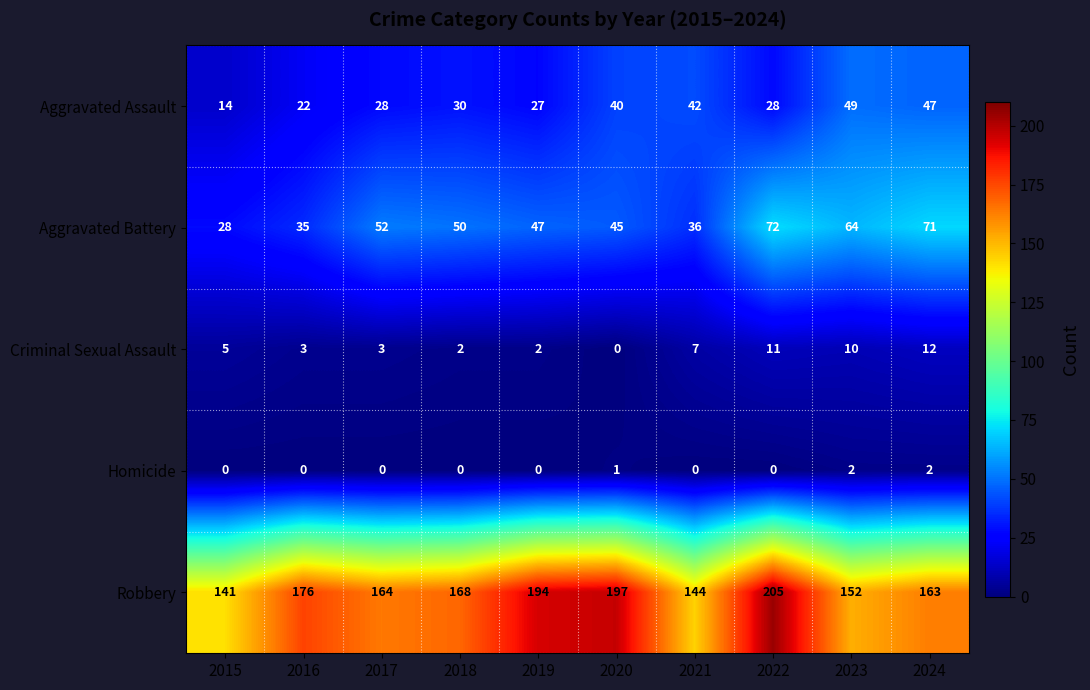

Read the Aggravated Assault value at 2020, to the nearest 10.

40